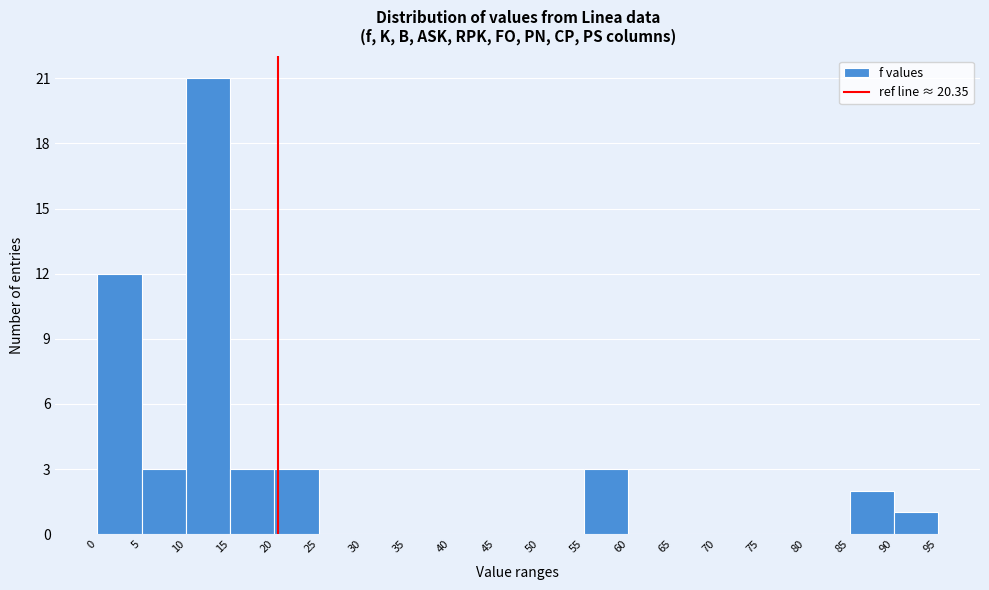

Reading left to right, list every bar in this chart as the range it spans on the x-axis followed by its height. The values are not printed on the chart, so give them approximately, as read against the axis.

0 to 5: 12
5 to 10: 3
10 to 15: 21
15 to 20: 3
20 to 25: 3
25 to 30: 0
30 to 35: 0
35 to 40: 0
40 to 45: 0
45 to 50: 0
50 to 55: 0
55 to 60: 3
60 to 65: 0
65 to 70: 0
70 to 75: 0
75 to 80: 0
80 to 85: 0
85 to 90: 2
90 to 95: 1